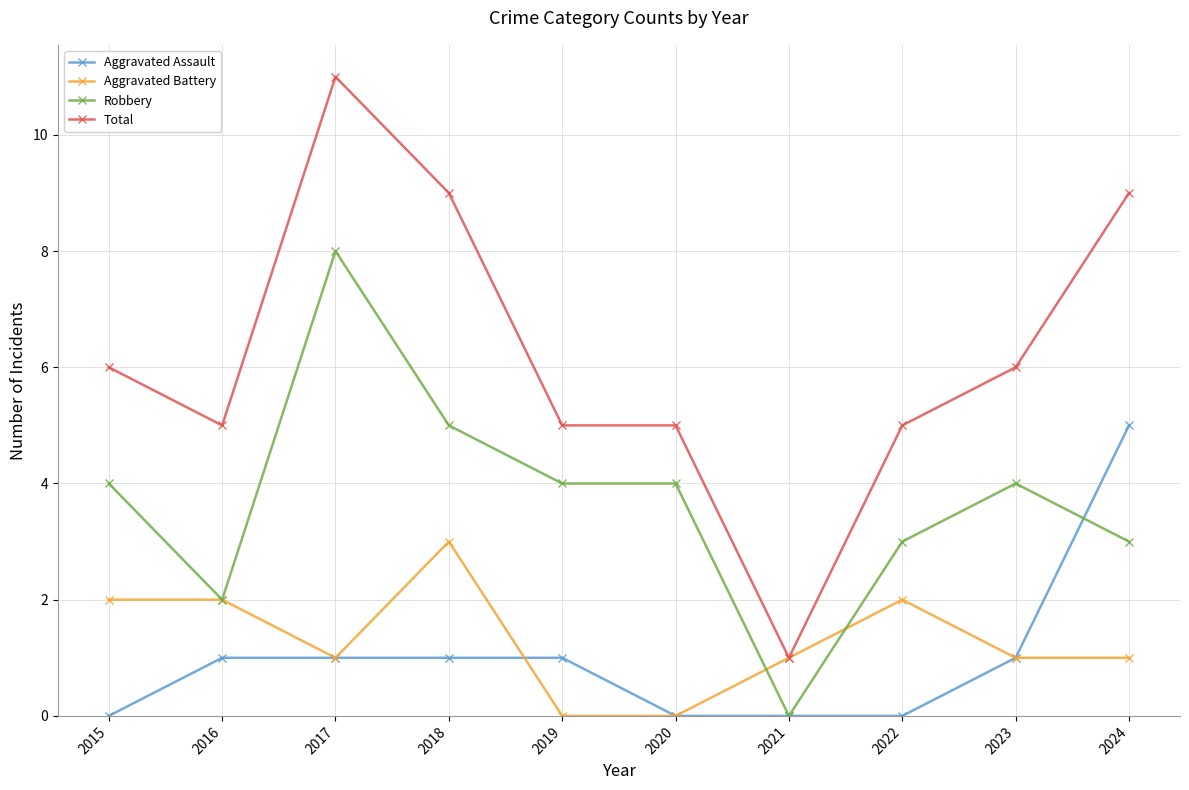

How many lines are shown in the chart?

4